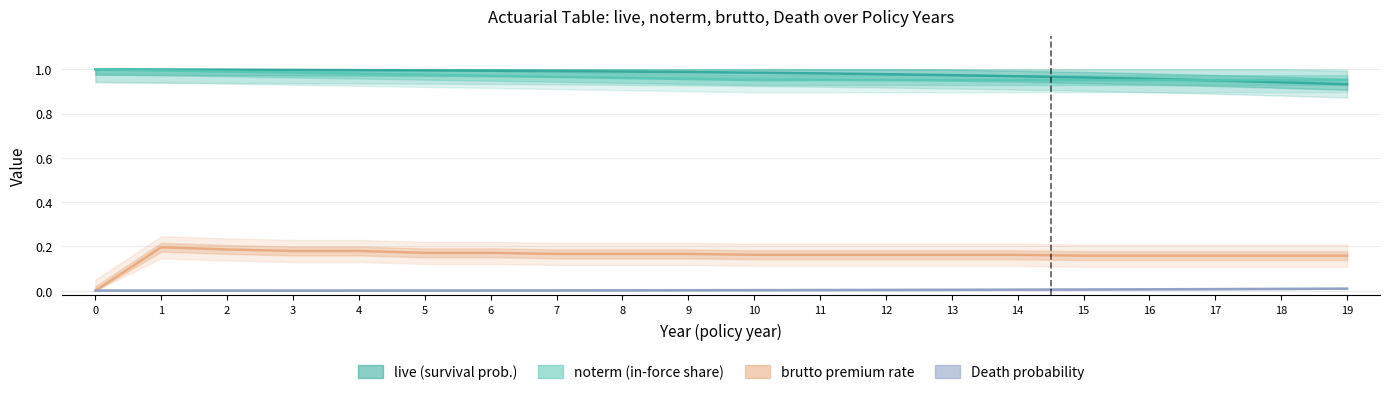

Does the chart display data point markers on the line(s)?

No